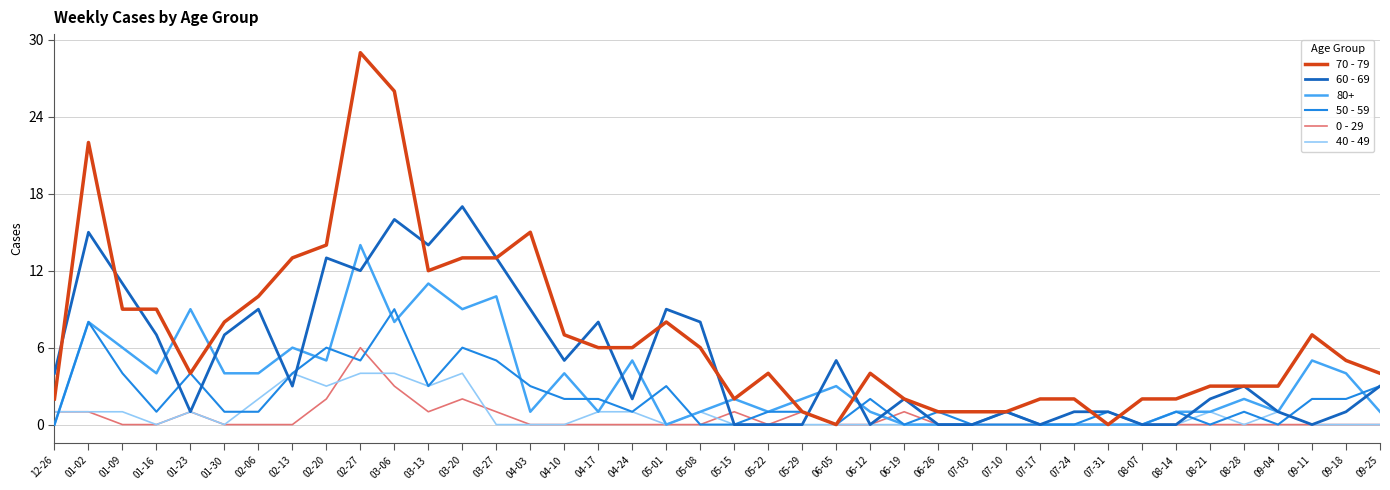

What is the total value across all series at 04-10?

18